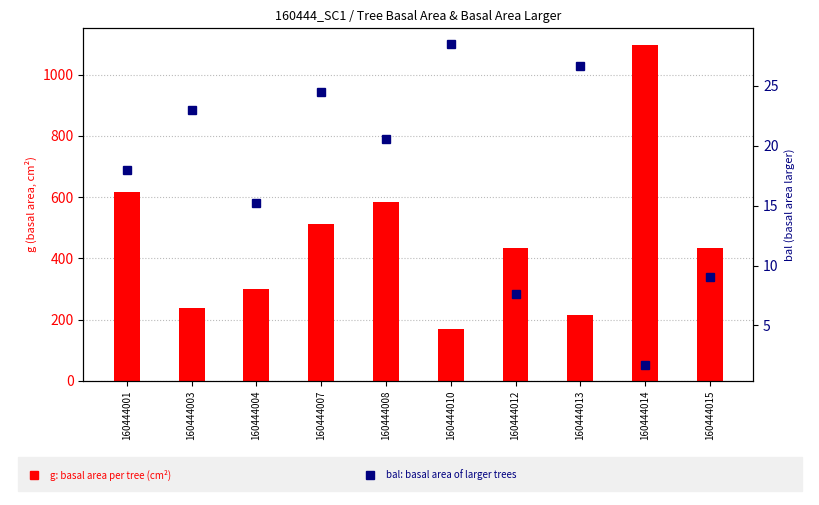

What is the smallest value displayed?

1.7